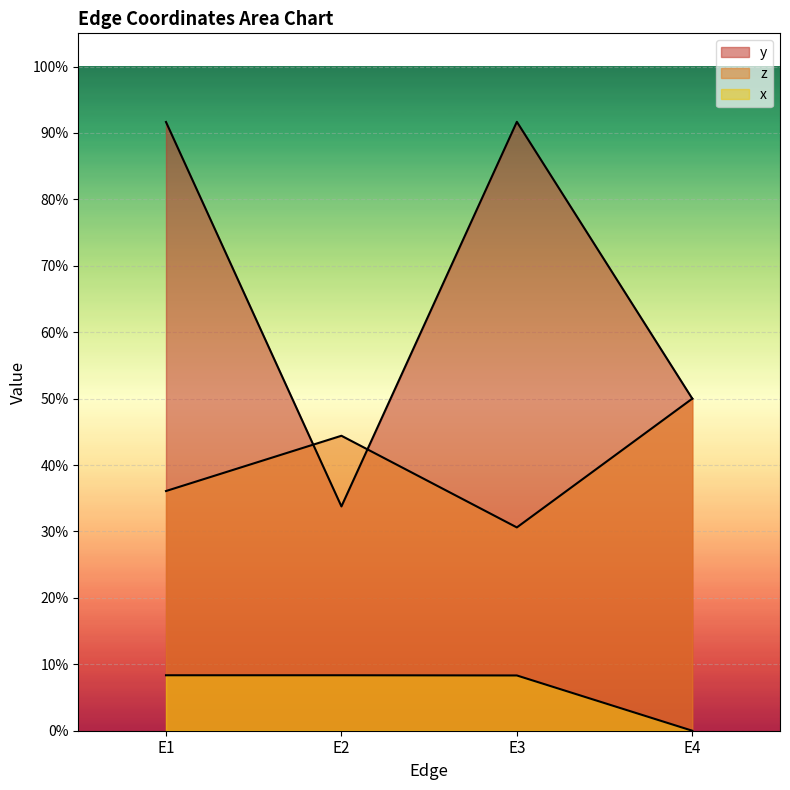

True or false: y and x cross at least once.

False